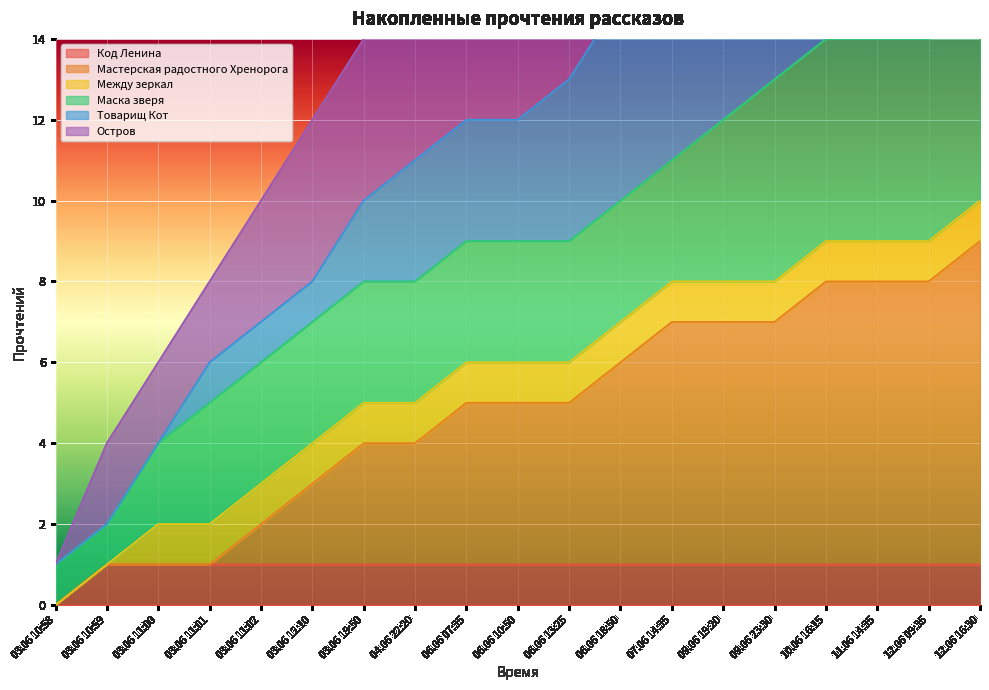

Which series has the largest total across all categories?

Остров